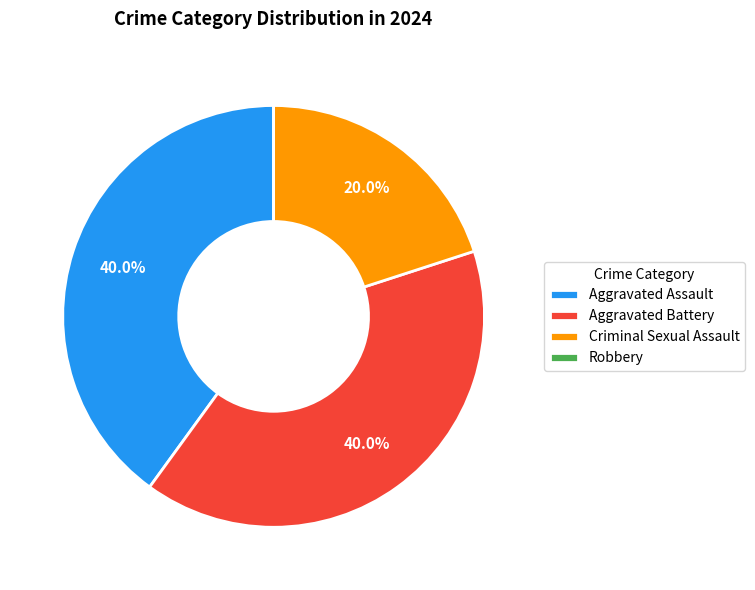

Is there any slice that represents more than half of the pie?

No